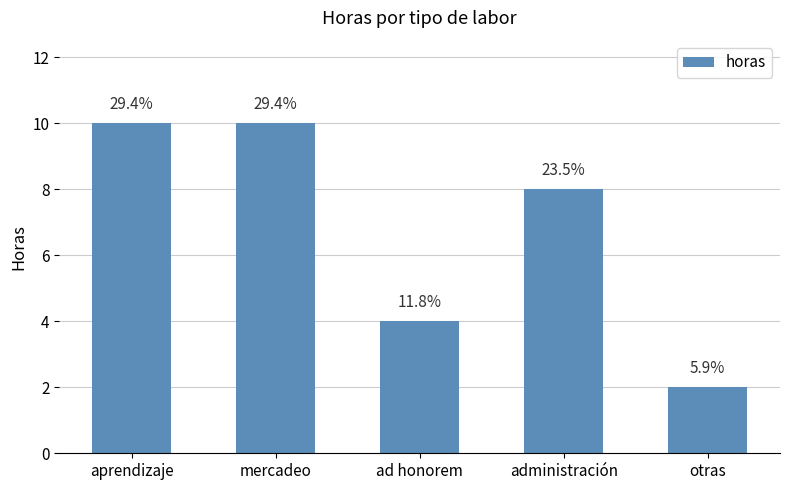

What is the value of the 5th bar from the left?

2